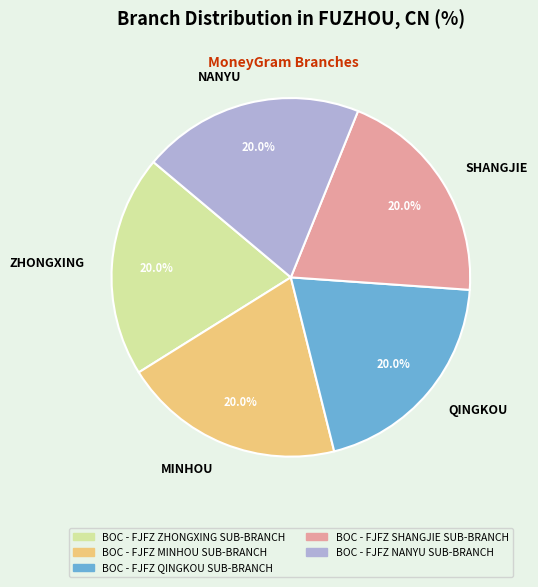

Approximately how many times larger is the value at MINHOU compared to ZHONGXING?

1.0